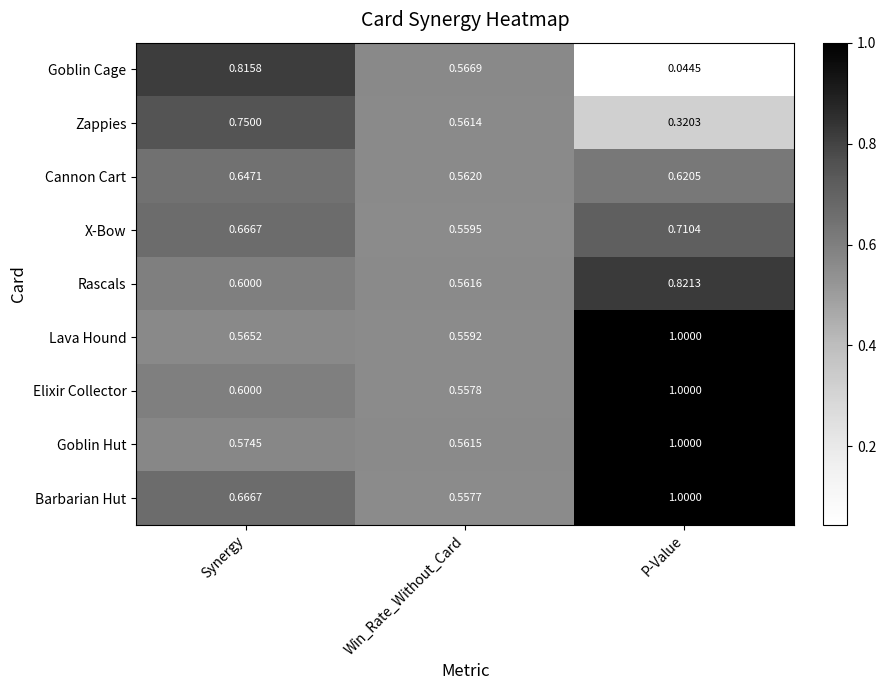

At which category is the sum across all series the highest?

P-Value